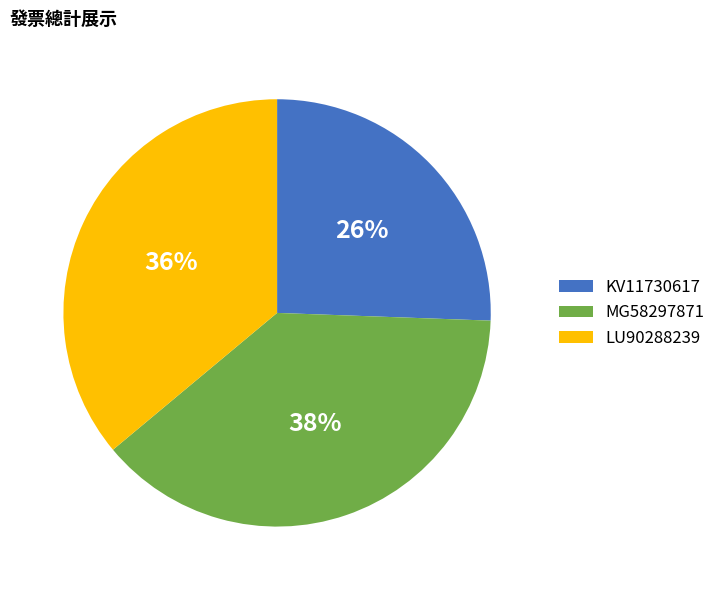

To the nearest percent, what is the combined percentage of KV11730617 and MG58297871?

64%